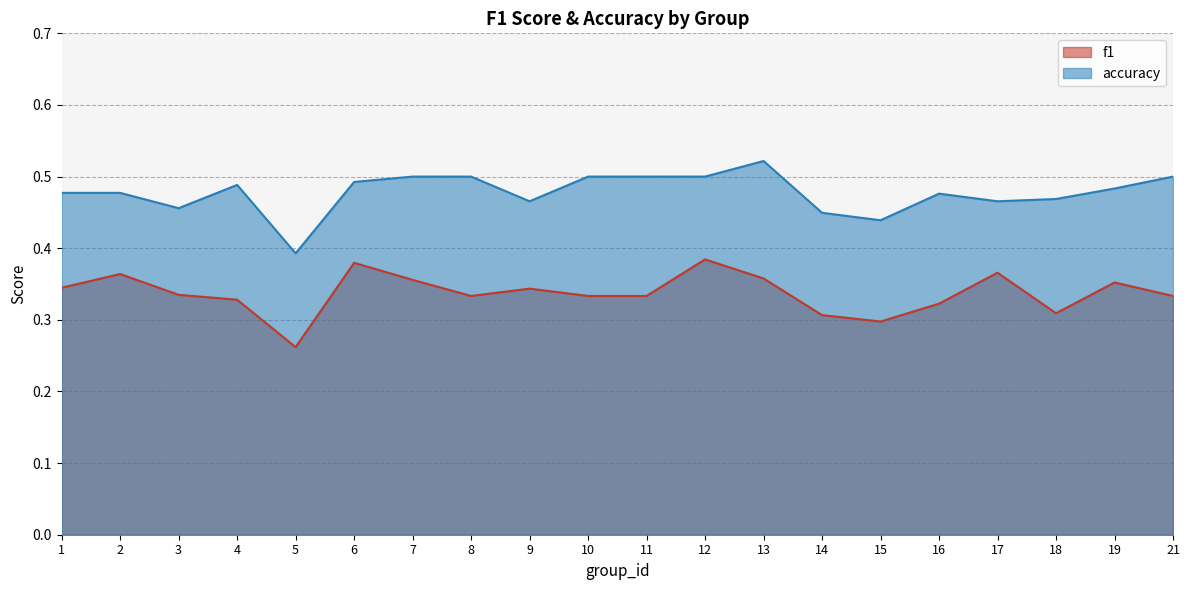

Which label corresponds to the largest value in the chart?

13